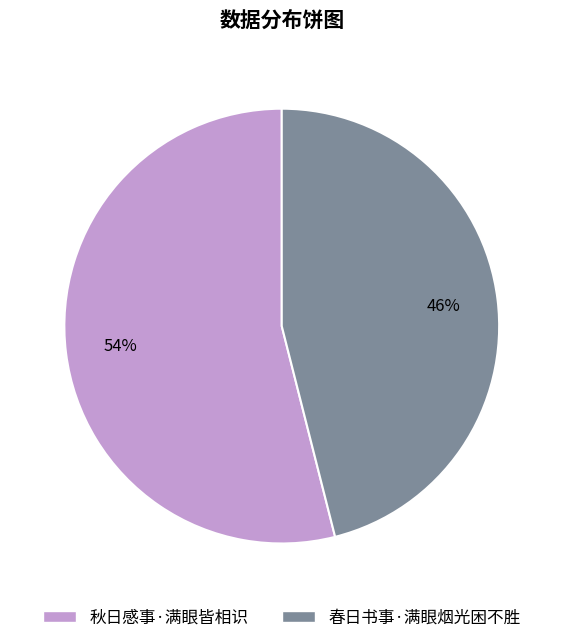

To the nearest percent, what portion does 秋日感事·满眼皆相识 represent?

54%